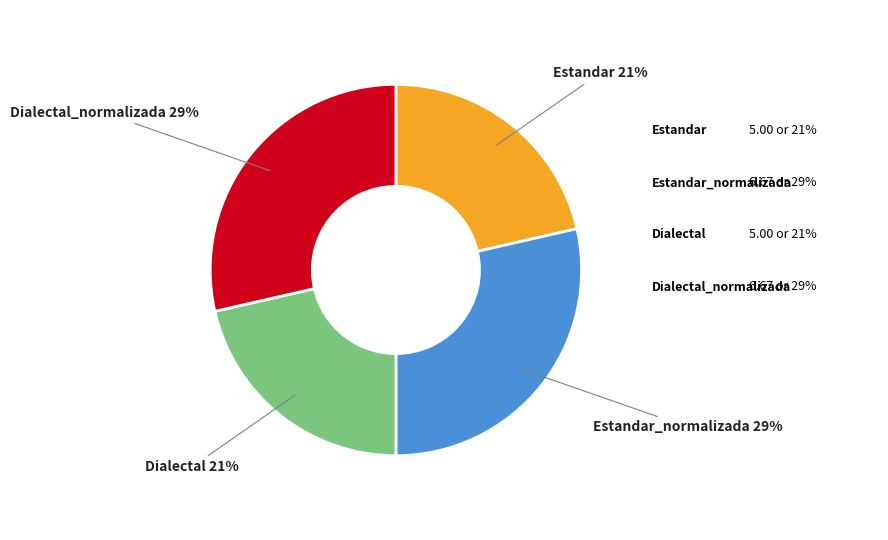

How many segments does this pie chart have?

4